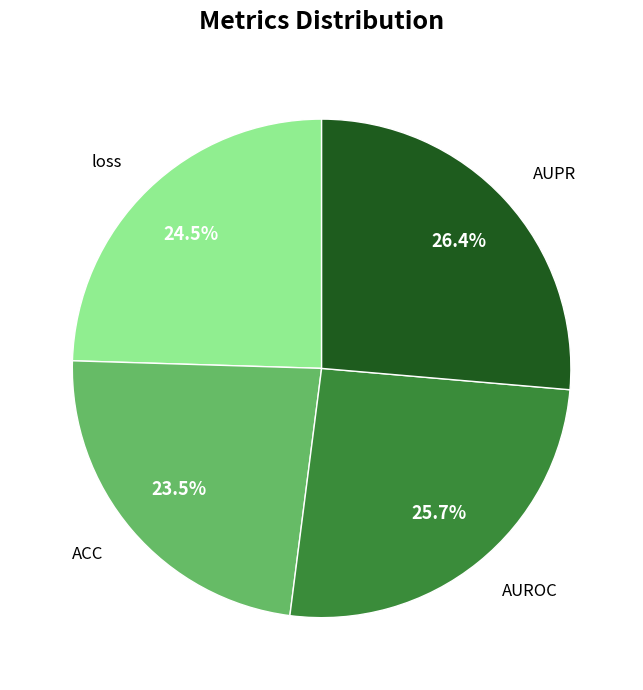

Is there a majority slice in this chart?

No